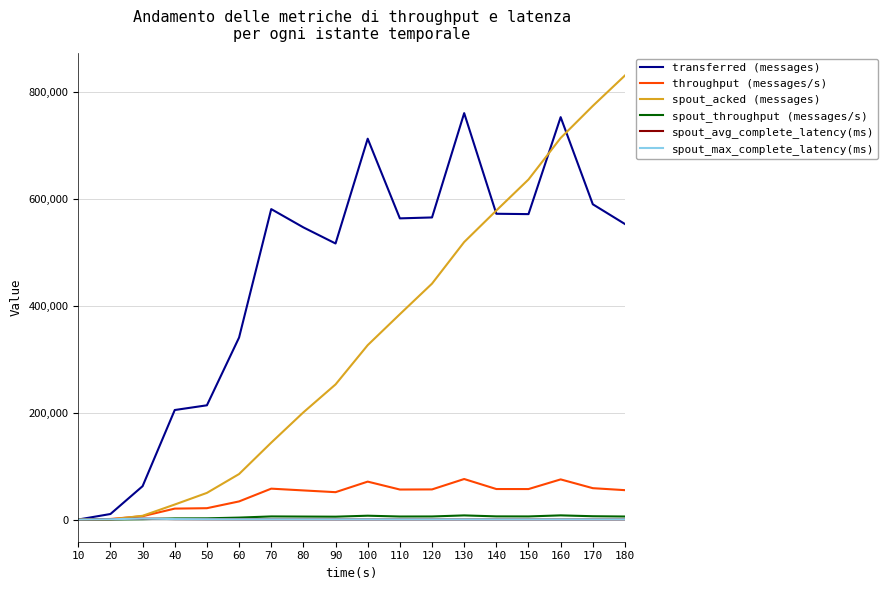

Does the chart display data point markers on the line(s)?

No